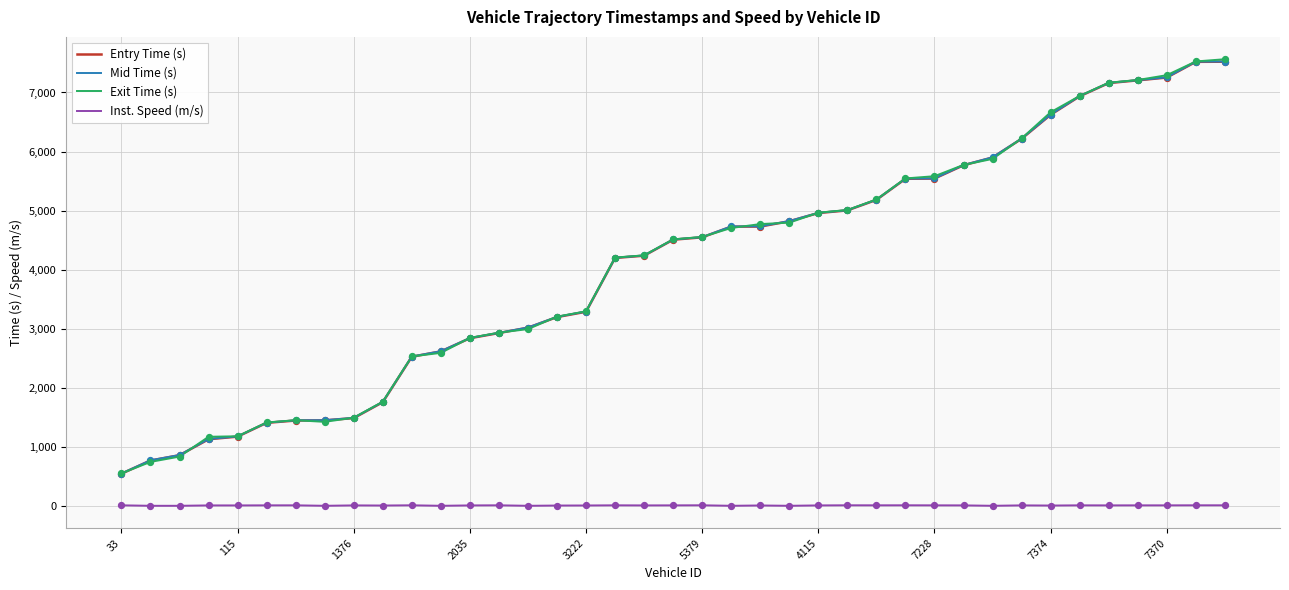

What are all the series names shown in the legend?

Entry Time (s), Mid Time (s), Exit Time (s), Inst. Speed (m/s)